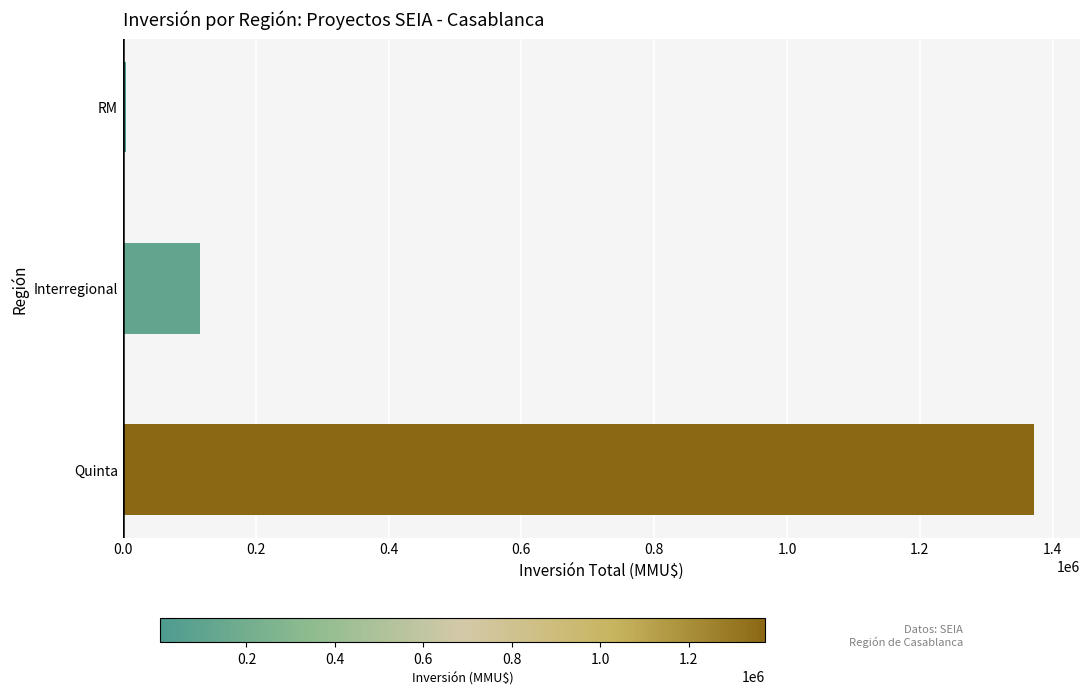

List the labels in order of value, smallest first.

RM, Interregional, Quinta